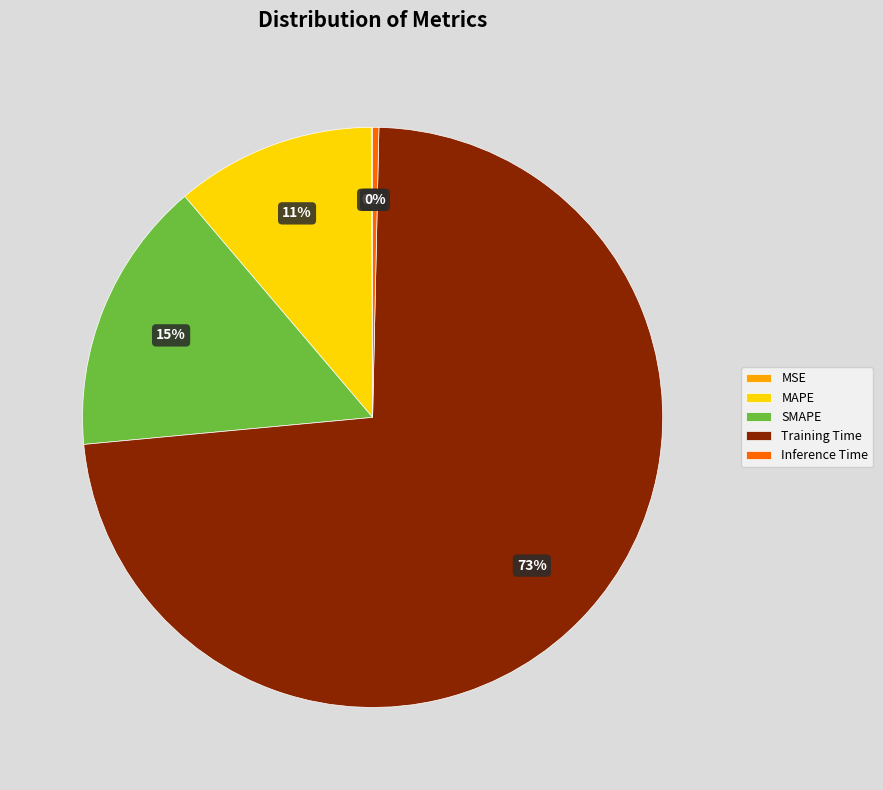

True or false: SMAPE accounts for 15% of the total.

True